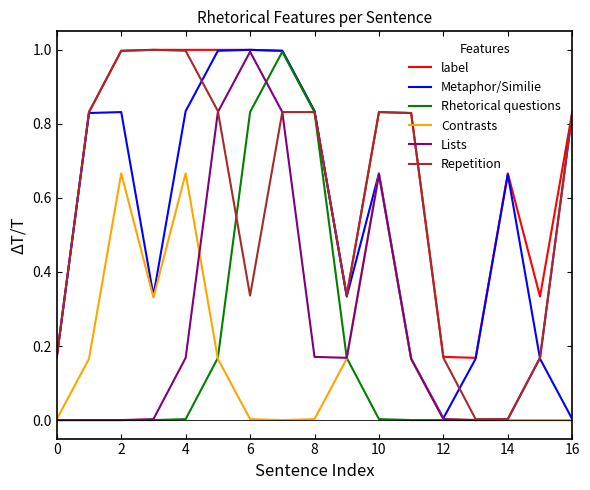

What is the maximum value shown in the chart?

1.0